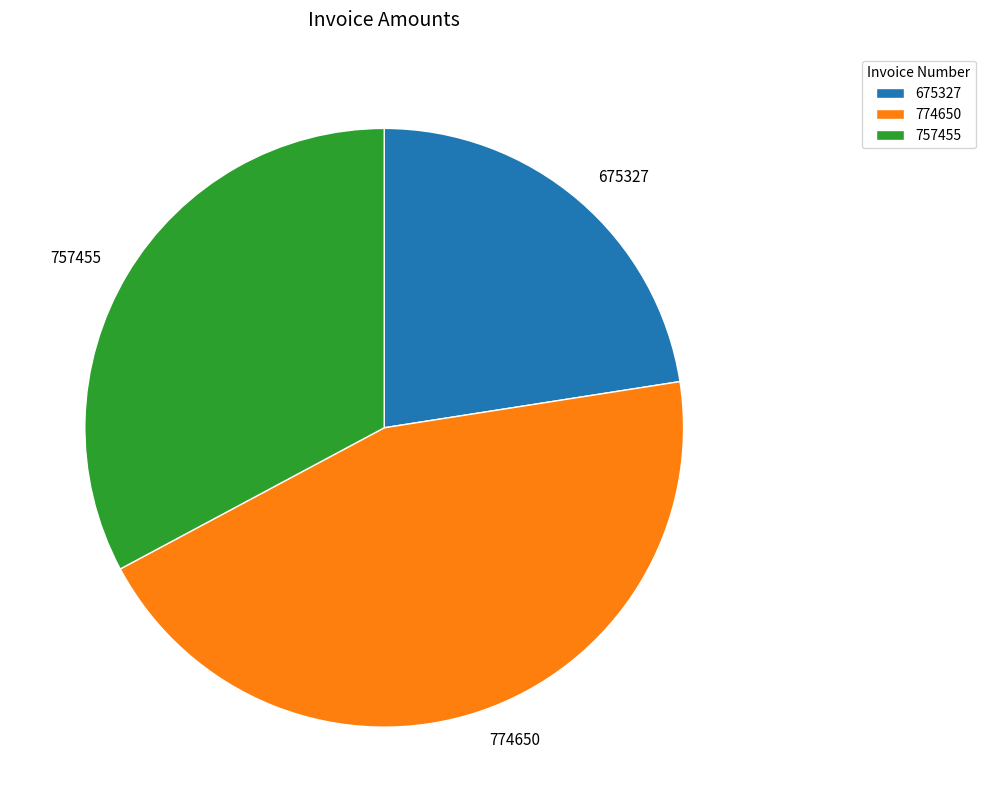

What is the ratio of the value at 675327 to the value at 774650?

0.5